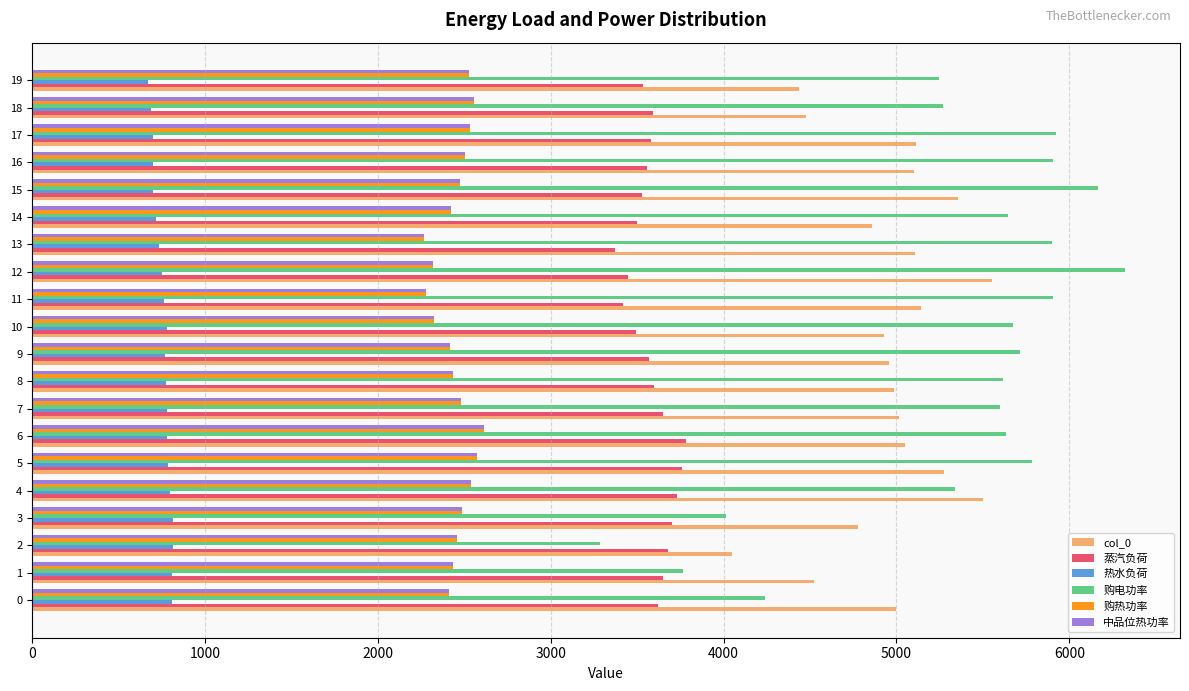

How many values in the 热水负荷 series are below 774?

10